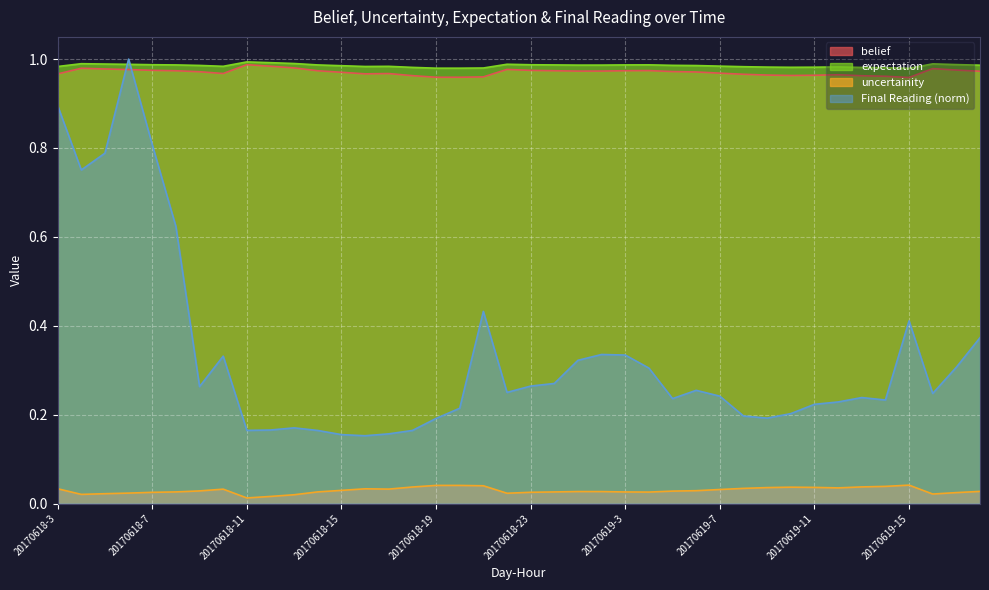

What is the highest value of the Final Reading series?

1.0